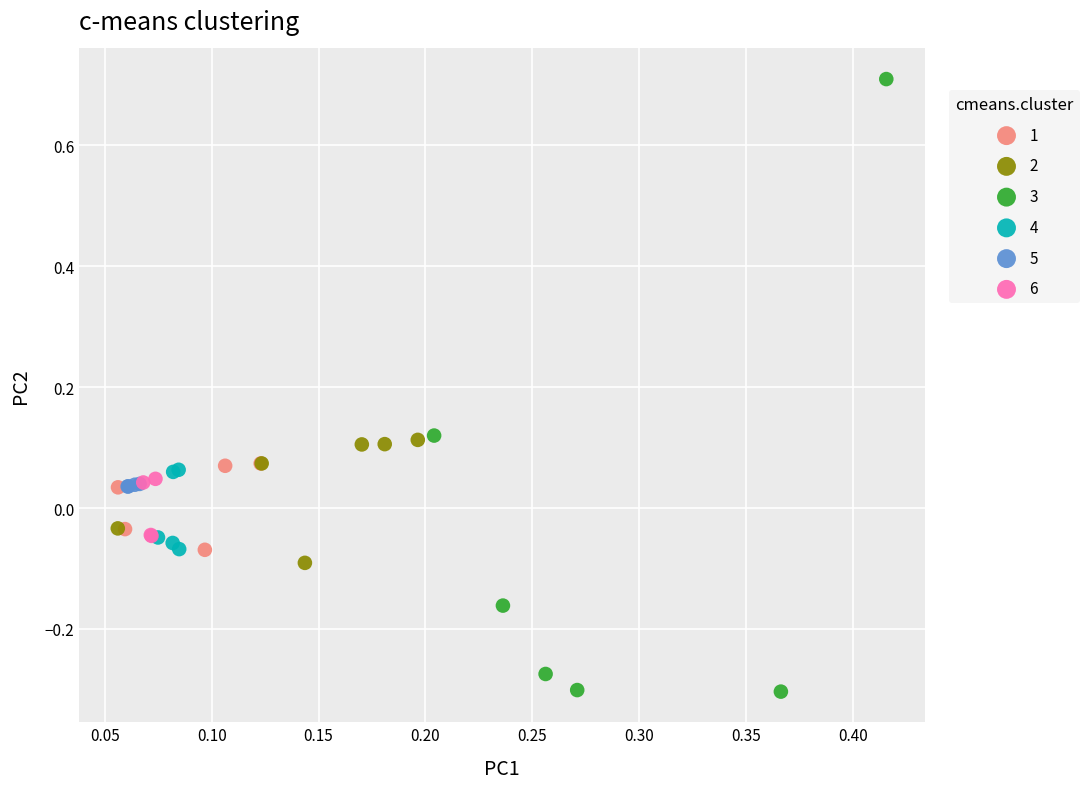

What are all the series names shown in the legend?

1, 2, 3, 4, 5, 6